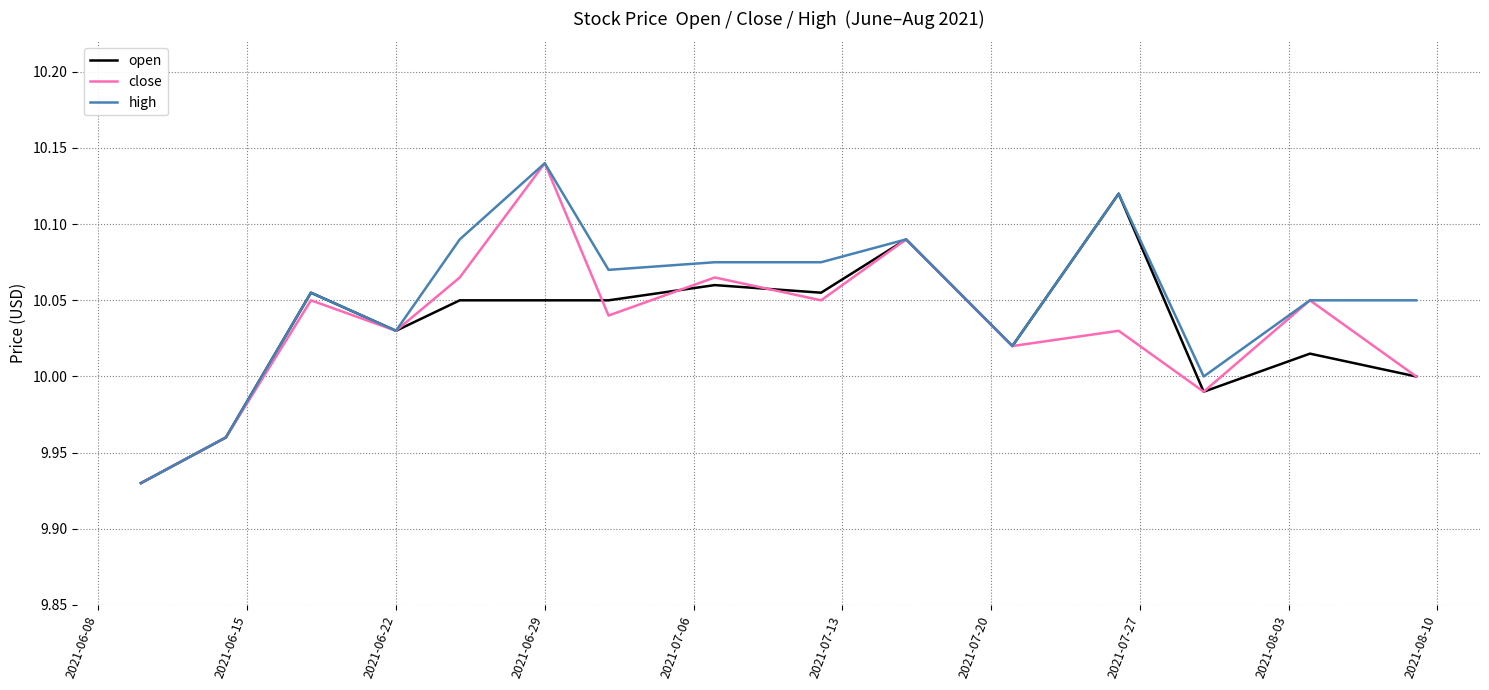

Which series has the largest total across all categories?

high